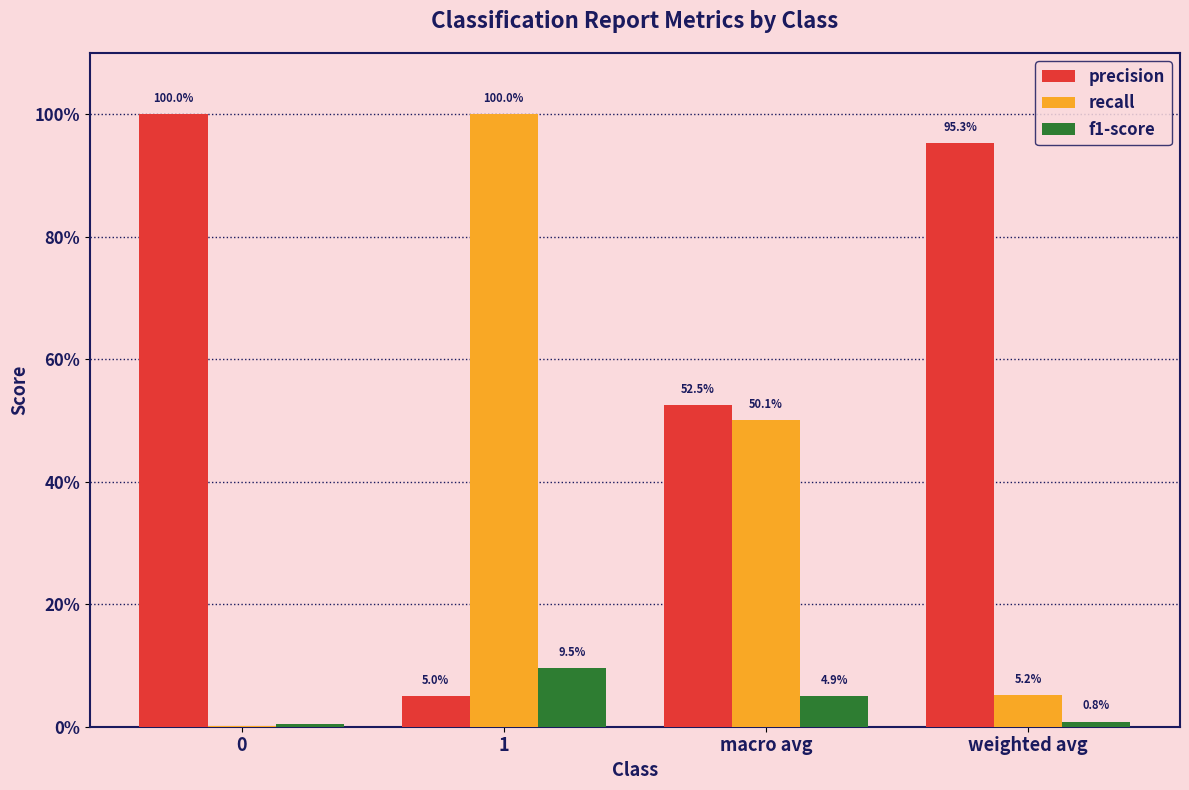

Does the chart contain stacked bars?

No